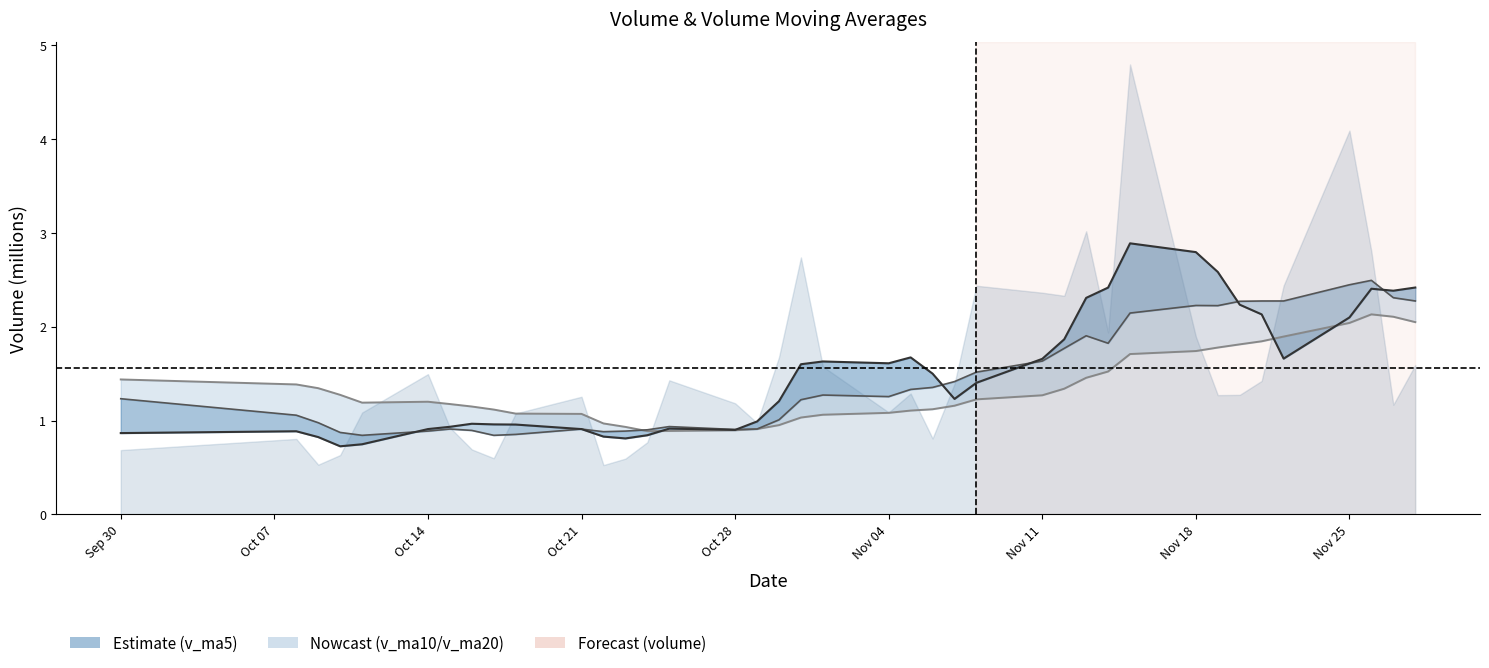

Is it true that the value at Nov 04 is 1.5?

False